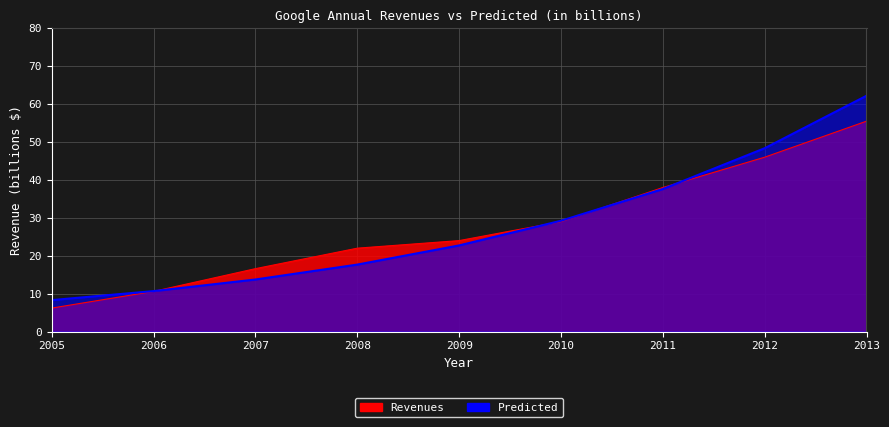

Where do Revenues and Predicted first cross each other?

2006 and 2007